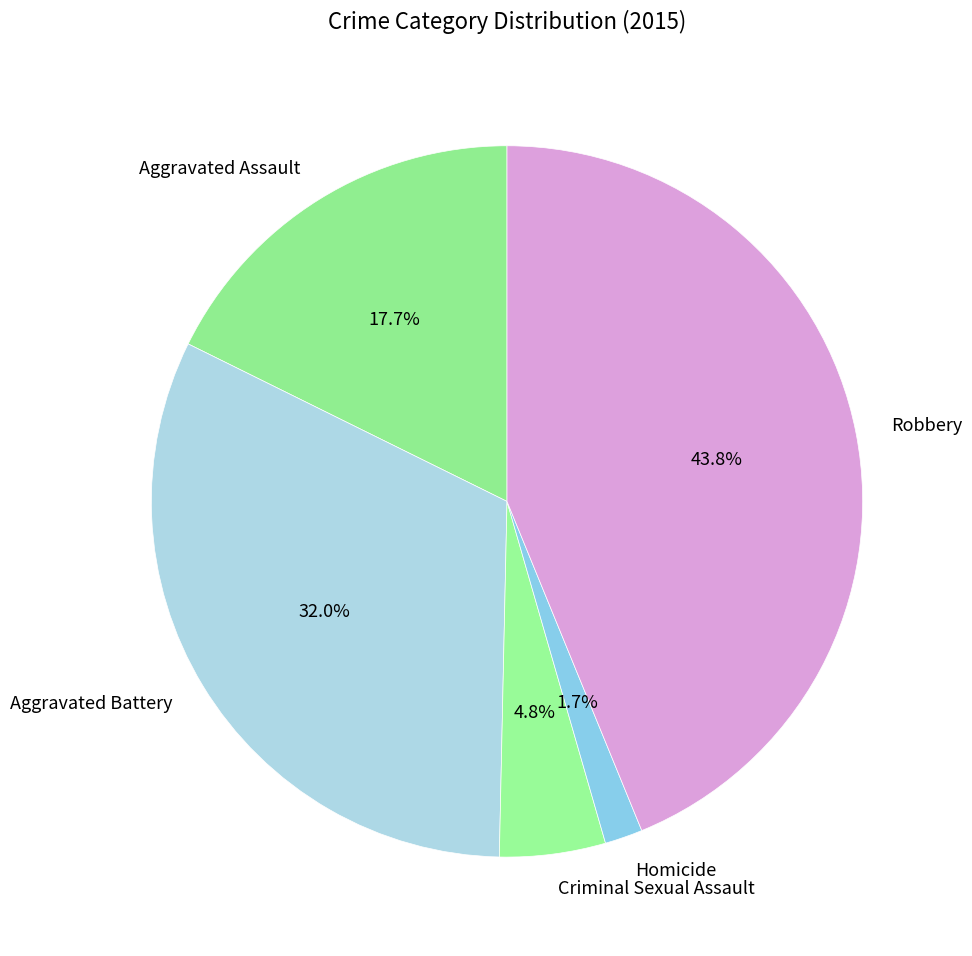

To the nearest percent, what percentage of the pie is Homicide?

2%